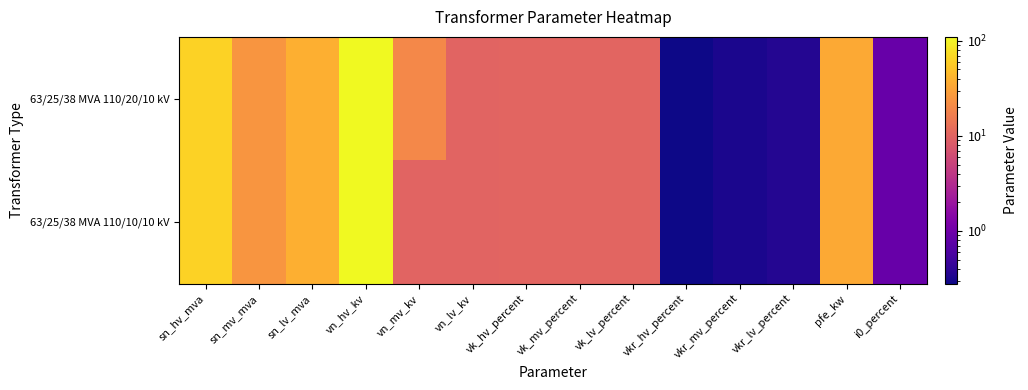

At how many categories does at least one series exceed 9?

10